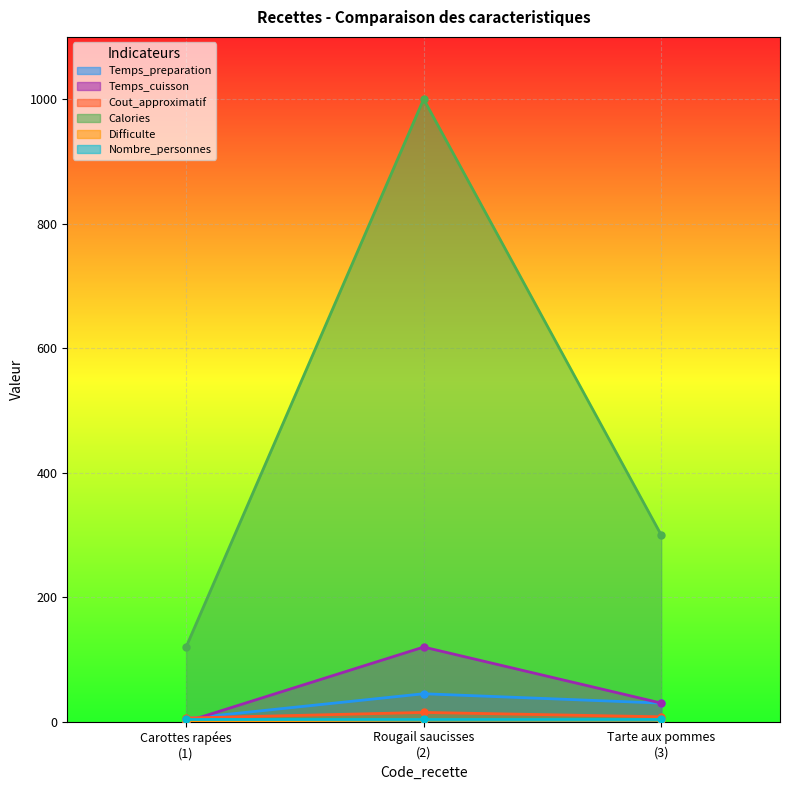

What is the maximum value for Calories?

1000